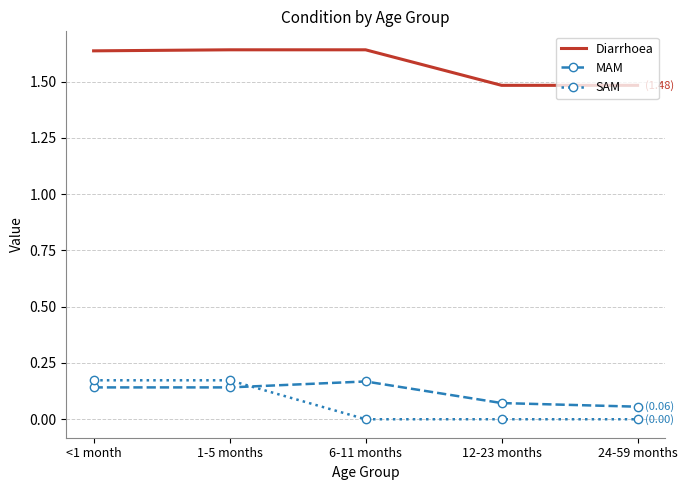

At how many categories does at least one series exceed 0?

5